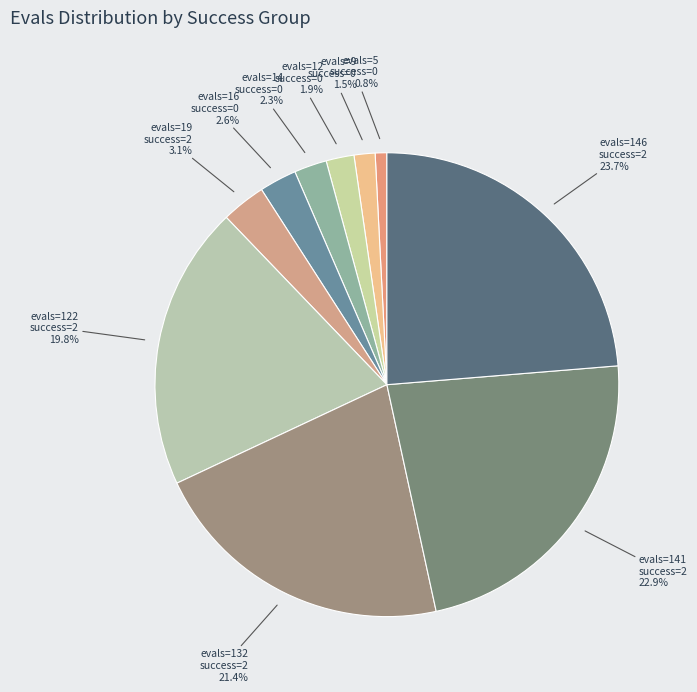

Which category has the smallest portion of the pie?

evals=5 success=0